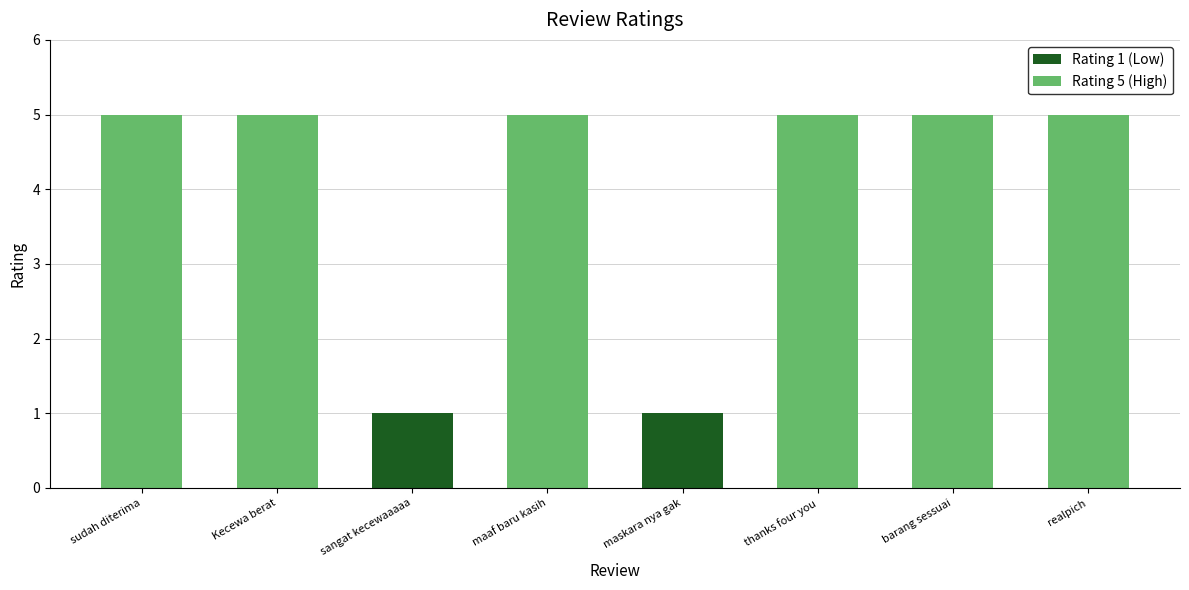

What is the sum of all values?

32